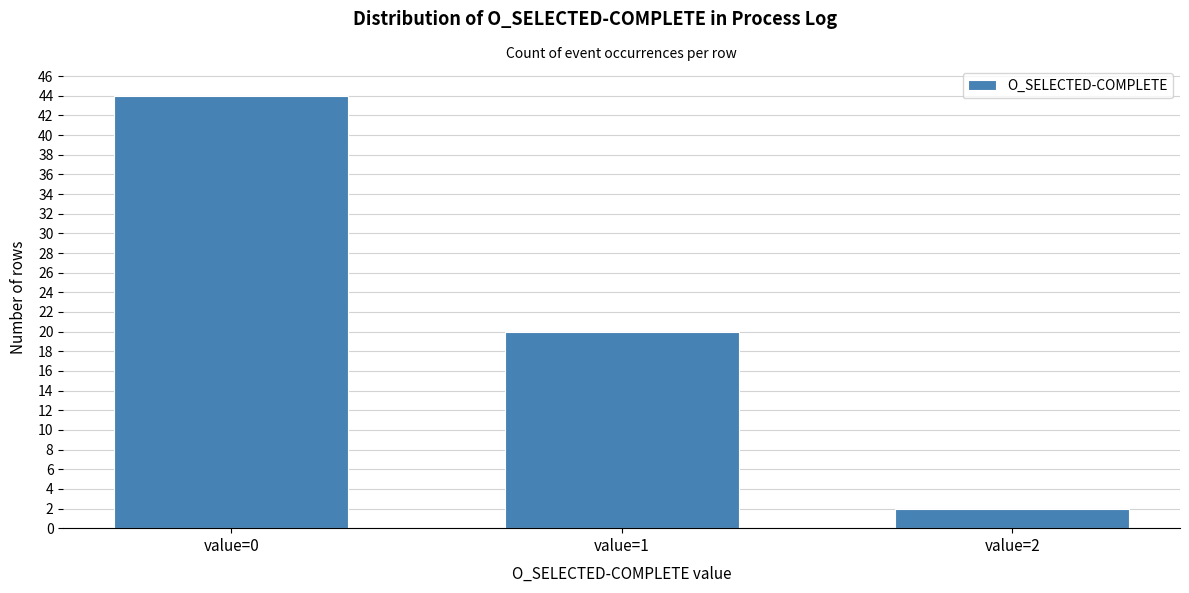

Reading right to left, transcribe all the data shown in this chart.

2	20	44